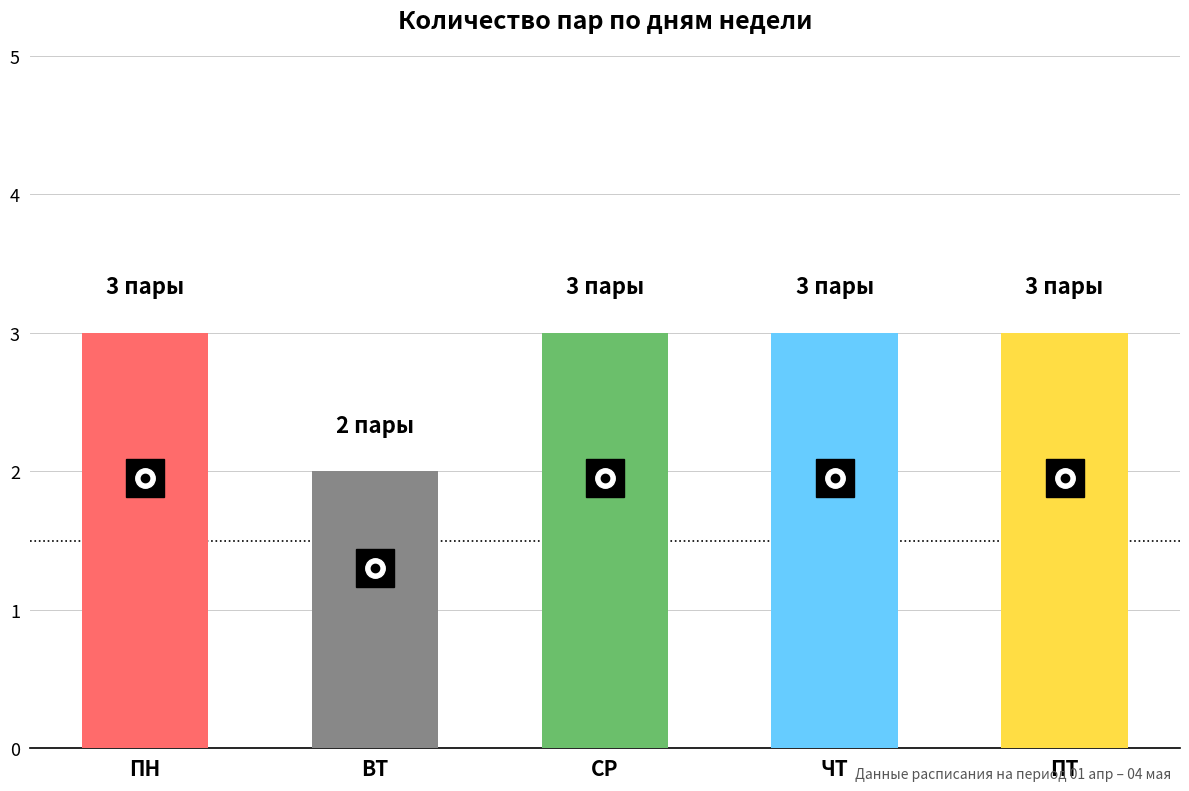

Where is the data nearest to the value 2?

ВТ